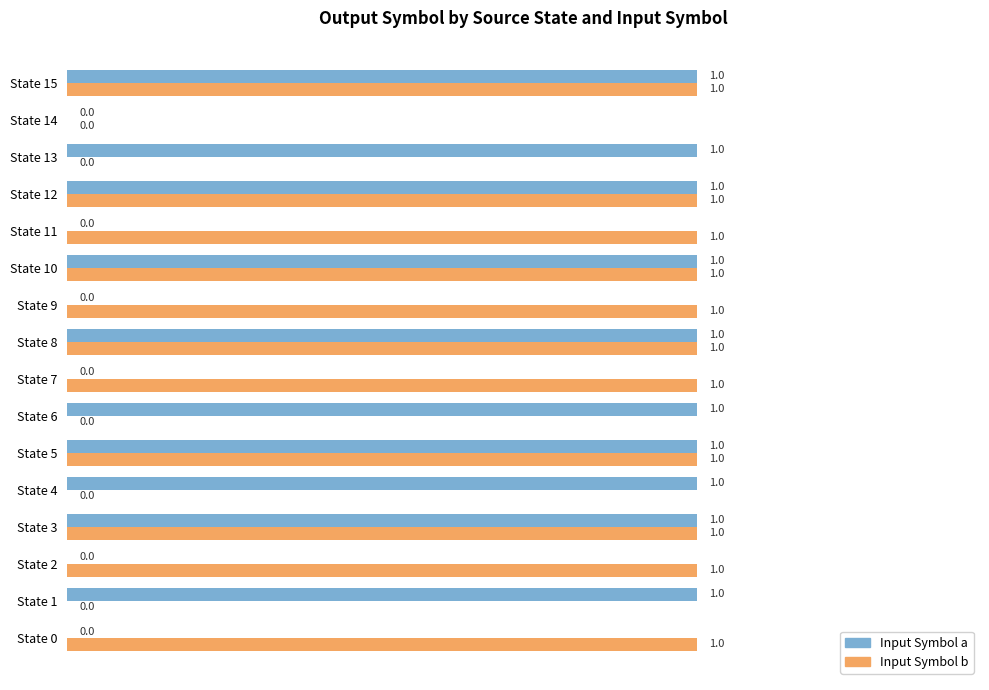

How many series are shown in this chart?

2